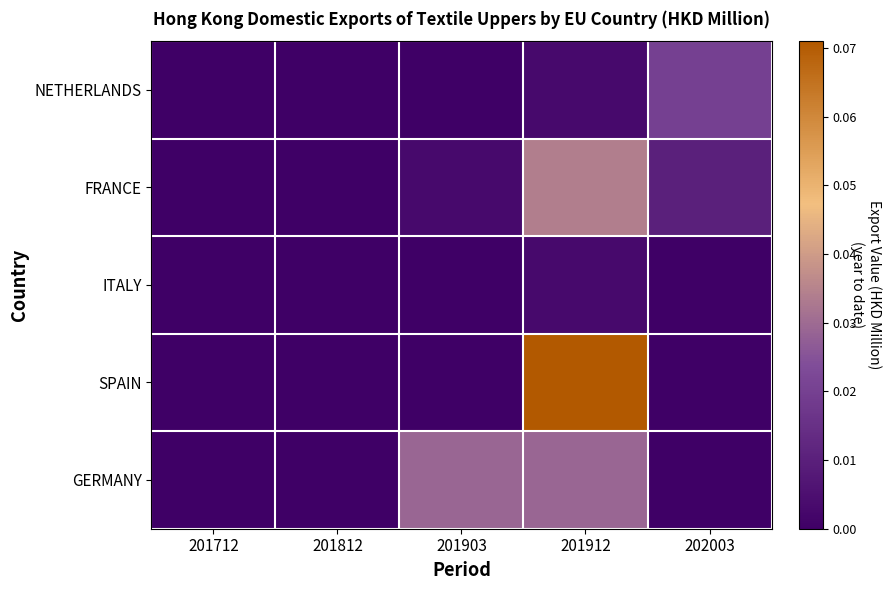

Which series has the largest total across all categories?

SPAIN